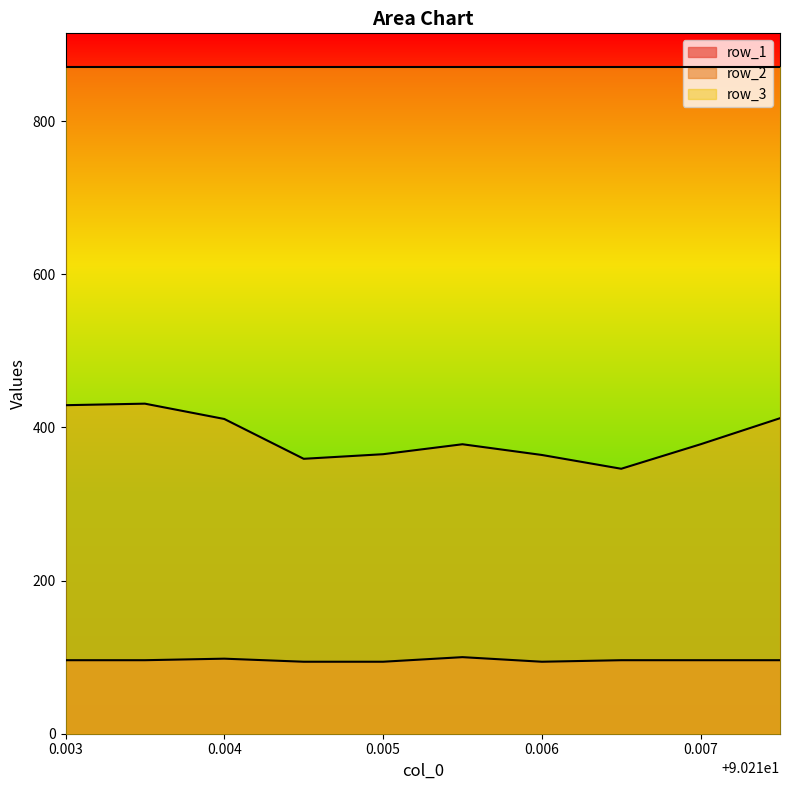

Rank the series at 0.003 from highest to lowest value.

row_3_line, row_2_line, row_1_line